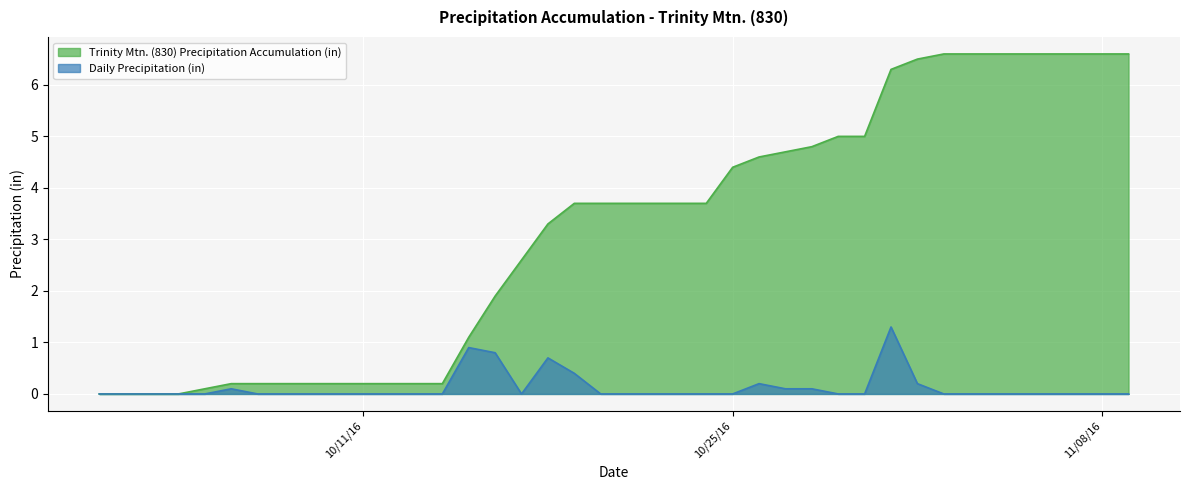

Which series has the largest total across all categories?

Trinity Mtn. (830) Precipitation Accumulation (in)